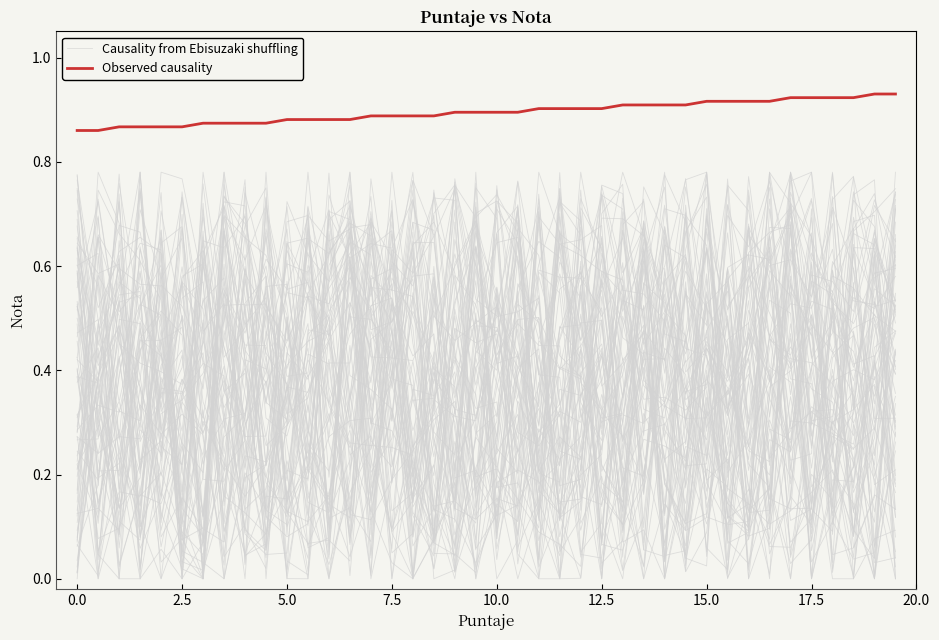

Reading right to left, extract all data points from this chart.

Causality from Ebisuzaki shuffling: 0.4	0.5	0.0	0.2	0.7	0.7	0.8	0.1	0.1	0.4	0.0	0.4	0.4	0.2	0.6	0.3	0.3	0.3	0.1	0.4	0.2	0.3	0.3	0.2	0.2	0.1	0.1	0.6	0.7	0.0	0.5	0.5	0.7	0.0	0.0	0.1	0.4	0.6	0.7	0.3
Observed causality: 0.9	0.9	0.9	0.9	0.9	0.9	0.9	0.9	0.9	0.9	0.9	0.9	0.9	0.9	0.9	0.9	0.9	0.9	0.9	0.9	0.9	0.9	0.9	0.9	0.9	0.9	0.9	0.9	0.9	0.9	0.9	0.9	0.9	0.9	0.9	0.9	0.9	0.9	0.9	0.9